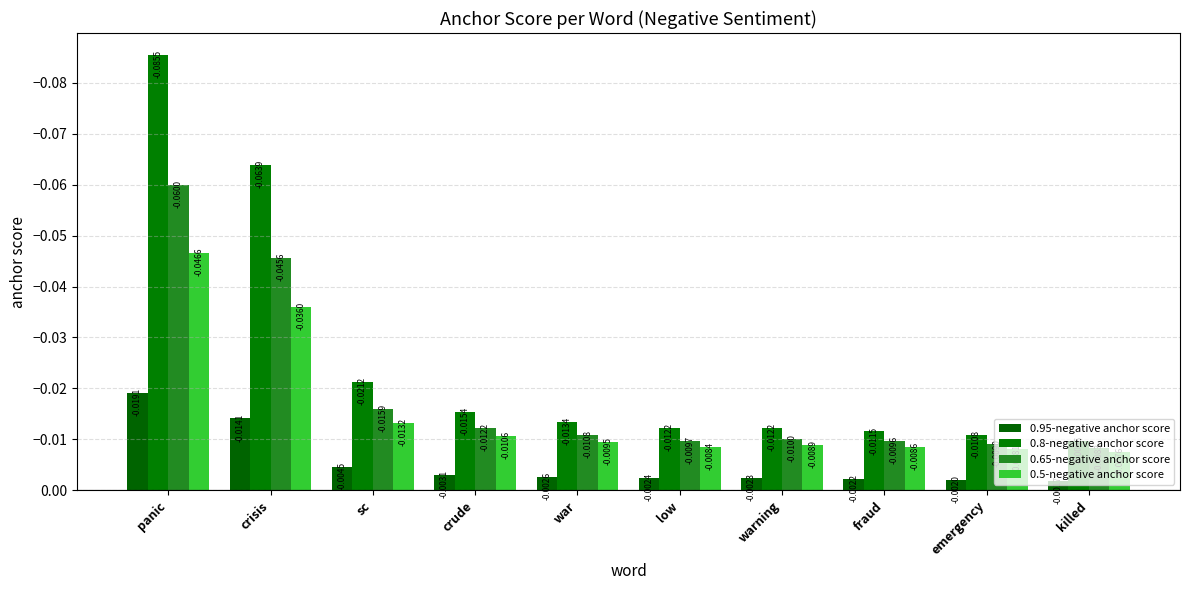

List the series in order of their overall mean, lowest first.

0.8-negative anchor score, 0.65-negative anchor score, 0.5-negative anchor score, 0.95-negative anchor score